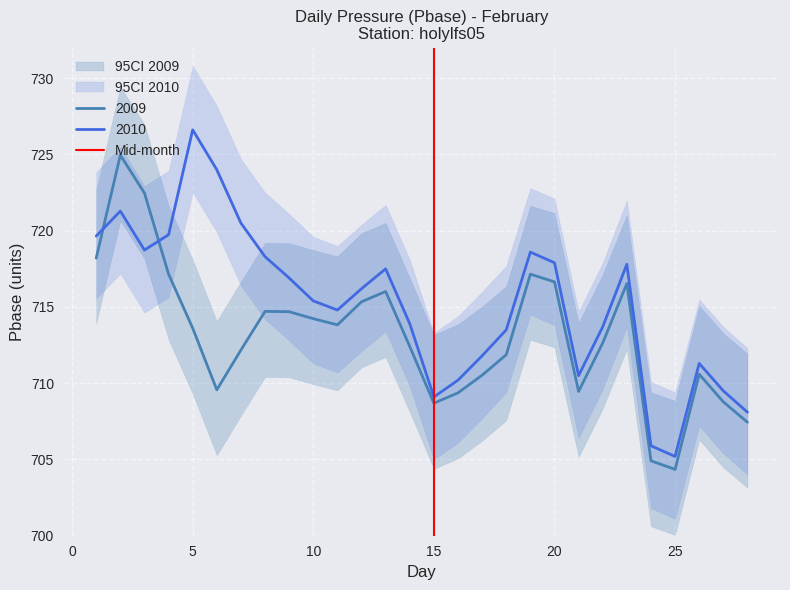

Which series ends up on top after the final intersection of 2009 and 2010?

2010